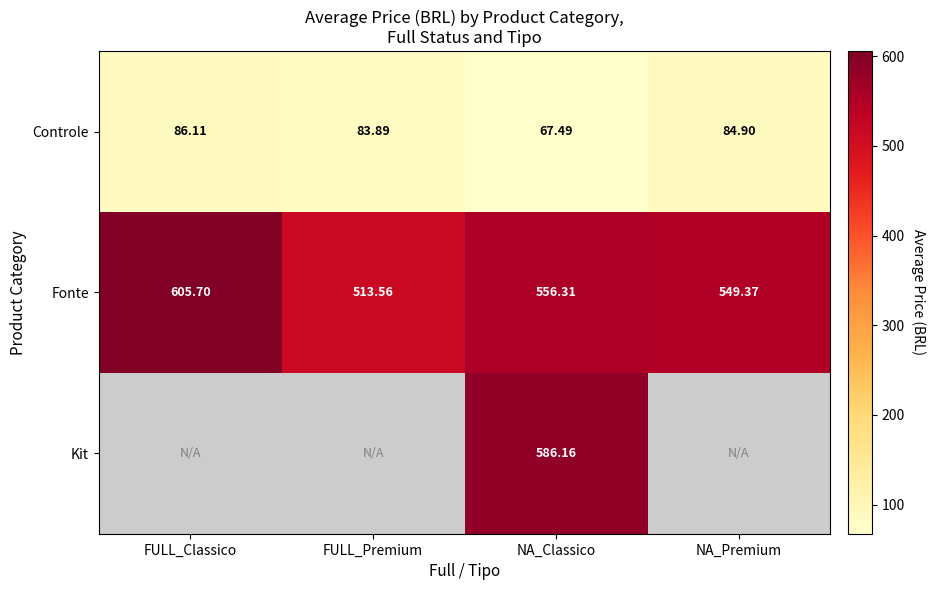

List the labels in order of Controle value, largest first.

FULL_Classico, NA_Premium, FULL_Premium, NA_Classico